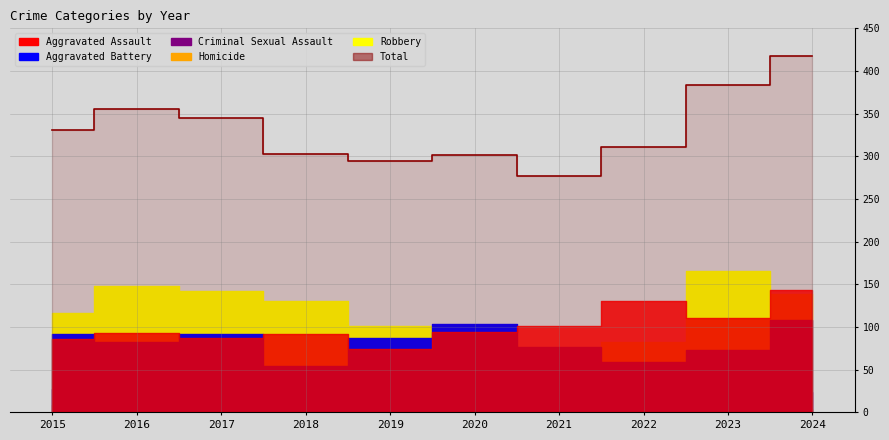

Rank the categories by value from lowest to highest.

2021, 2019, 2020, 2018, 2022, 2015, 2017, 2016, 2023, 2024